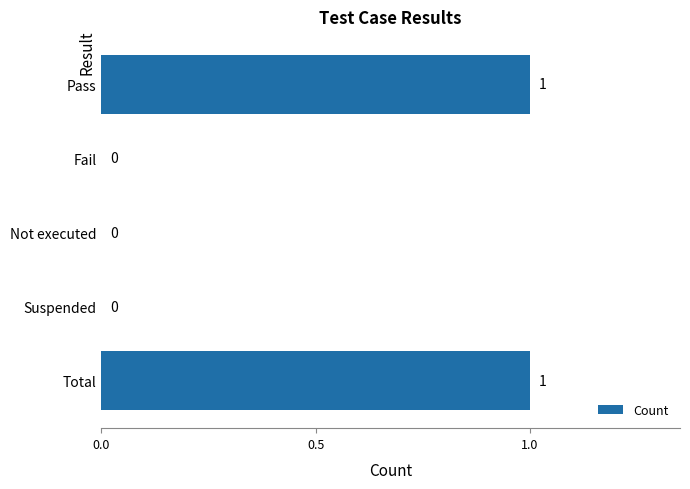

The chart shows a value of 1 at Pass. True or false?

True